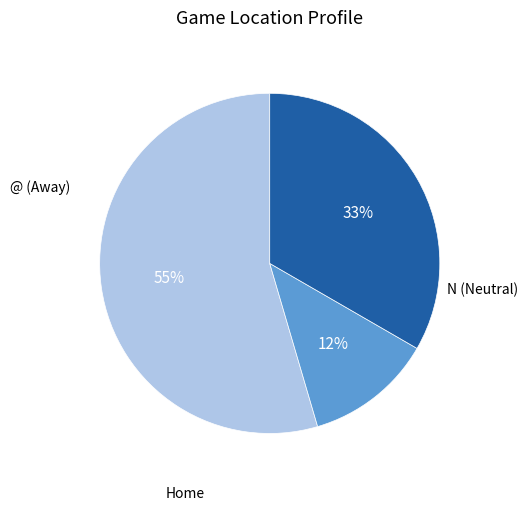

Is there a majority slice in this chart?

Yes